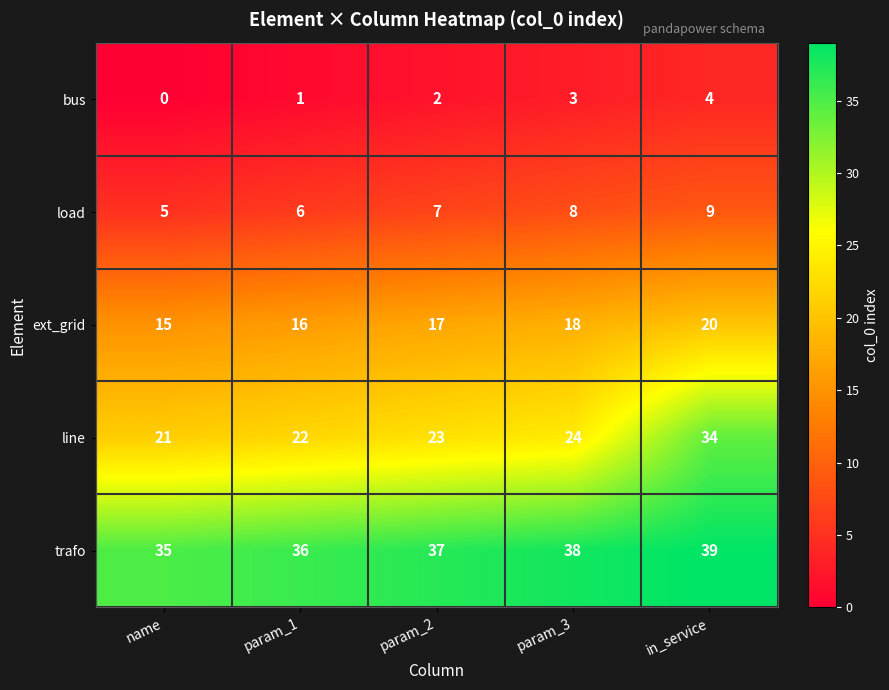

At how many categories does at least one series exceed 23?

5